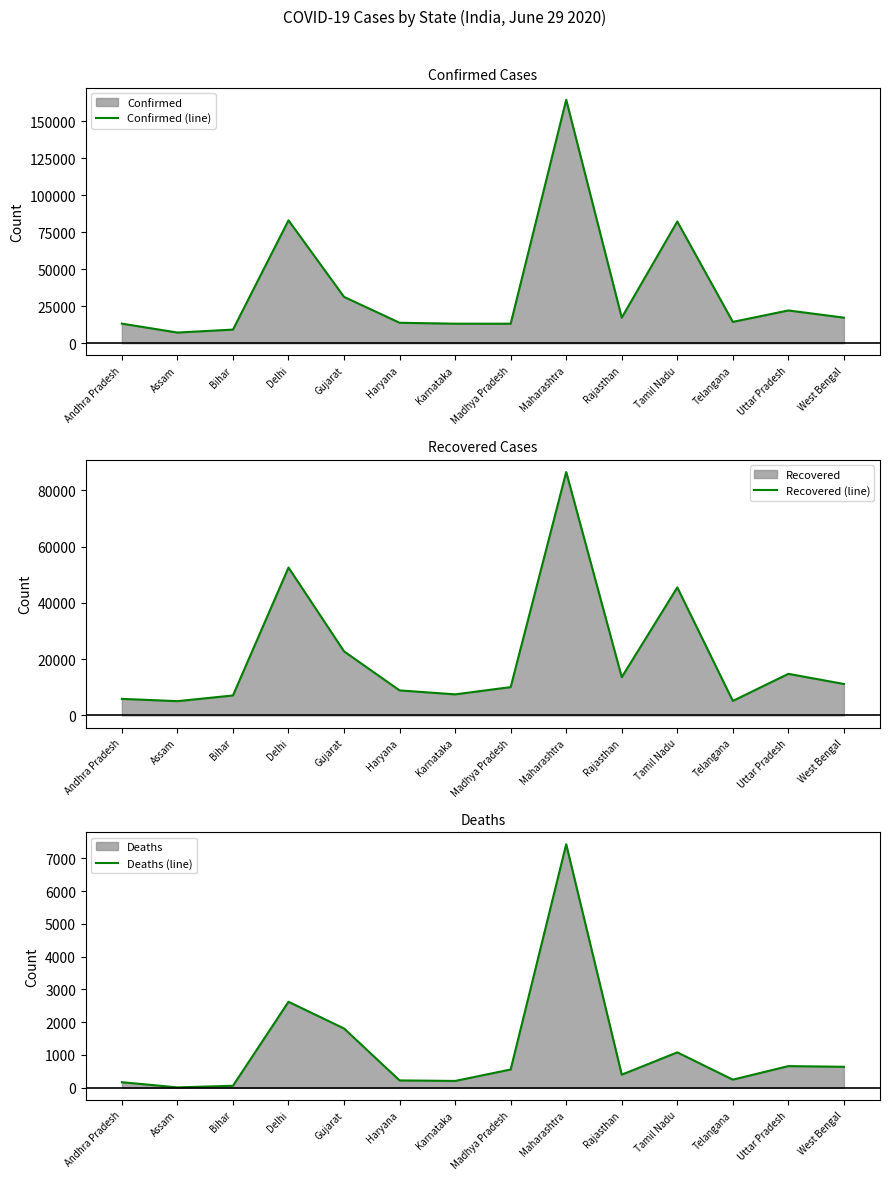

True or false: Deaths (line) has a value of 94 at Bihar.

False